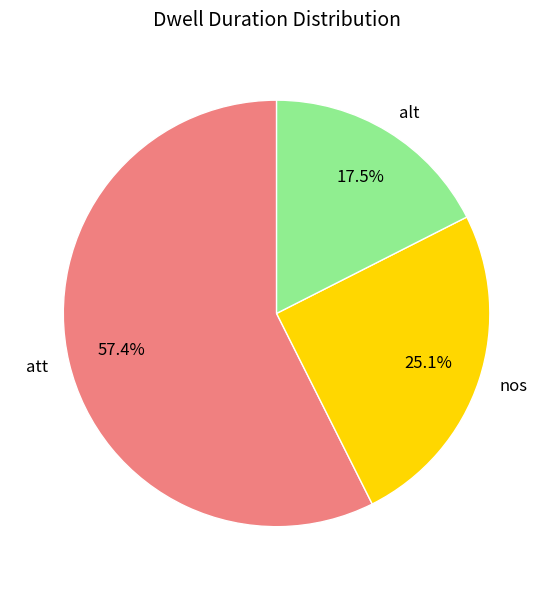

Count the number of slices in the pie.

3